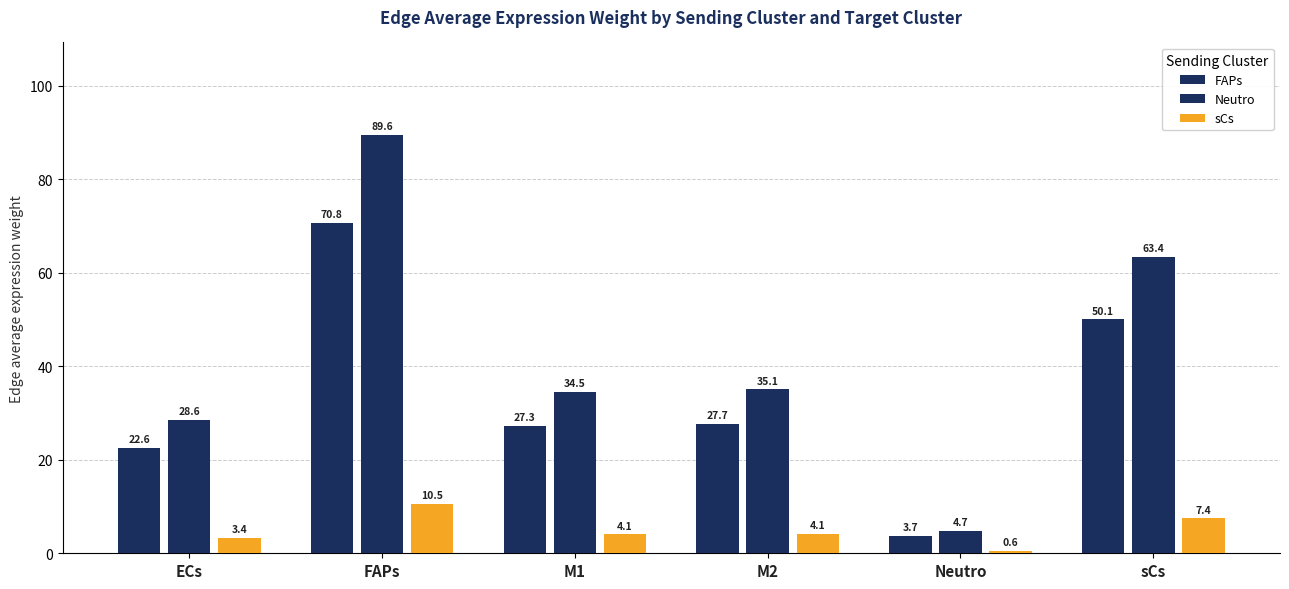

Reading left to right, extract all data points from this chart.

FAPs: 22.6	70.8	27.3	27.7	3.7	50.1
Neutro: 28.6	89.6	34.5	35.1	4.7	63.4
sCs: 3.4	10.5	4.1	4.1	0.6	7.4